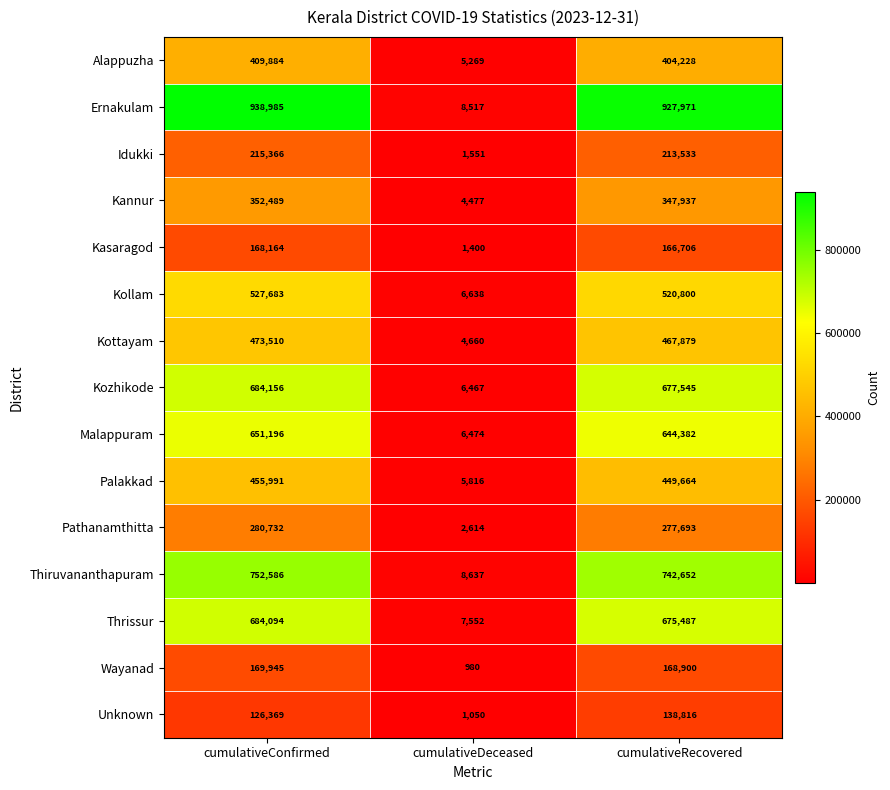

At cumulativeConfirmed, list the series in order from smallest to largest.

Unknown, Kasaragod, Wayanad, Idukki, Pathanamthitta, Kannur, Alappuzha, Palakkad, Kottayam, Kollam, Malappuram, Thrissur, Kozhikode, Thiruvananthapuram, Ernakulam